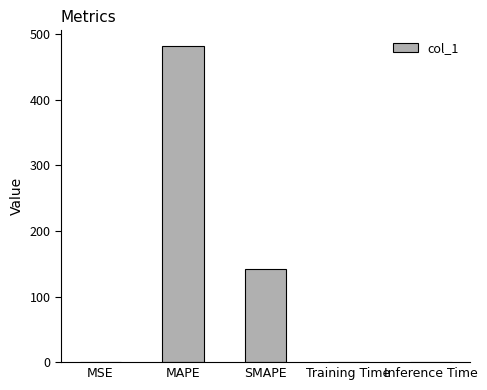

Which has a higher value, SMAPE or MAPE?

MAPE